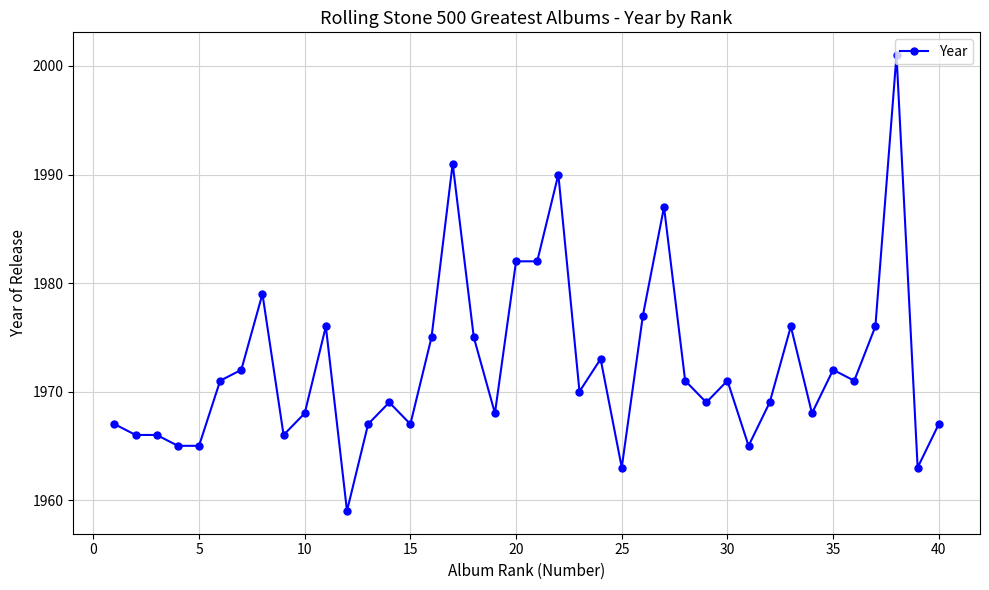

How many data points does each series have?

40